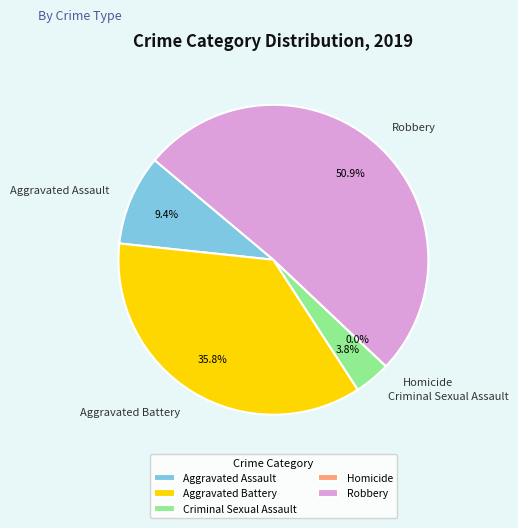

The Homicide slice represents 1% of the pie. True or false?

False